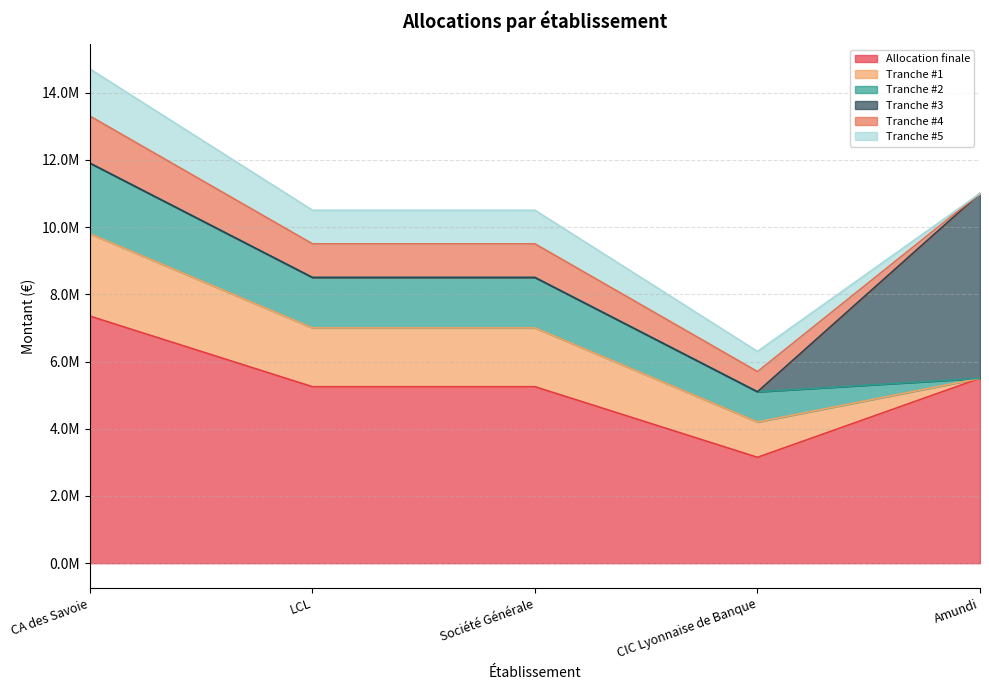

What is the difference between the Allocation finale values at Société Générale and CA des Savoie?

2100000